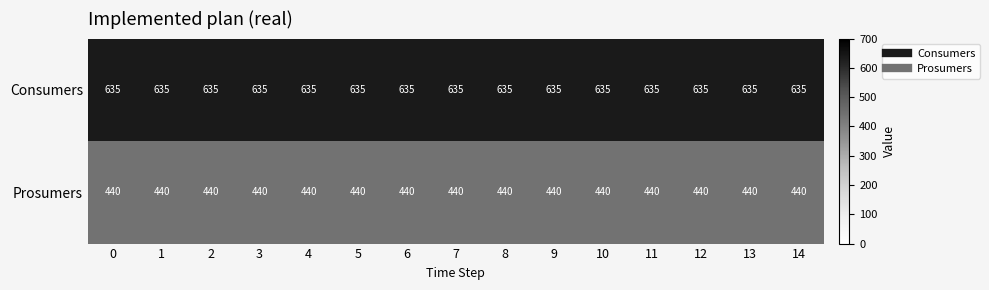

True or false: Consumers has a value of 373 at 1.

False